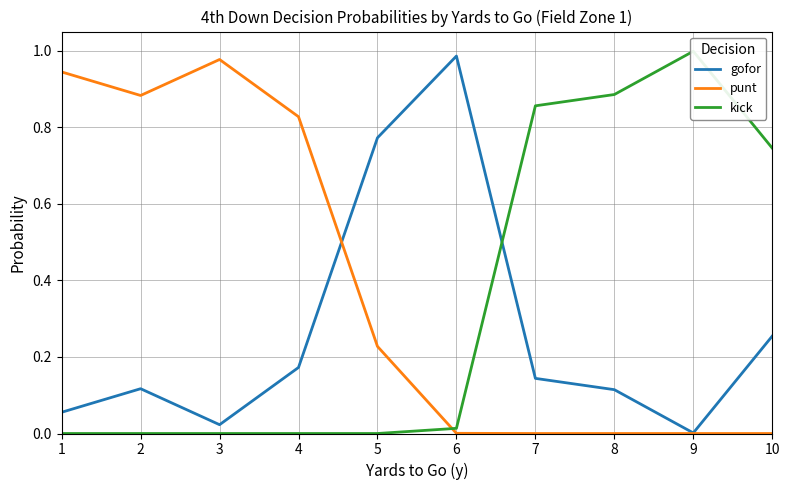

What value does the gofor series have at 10?

0.3